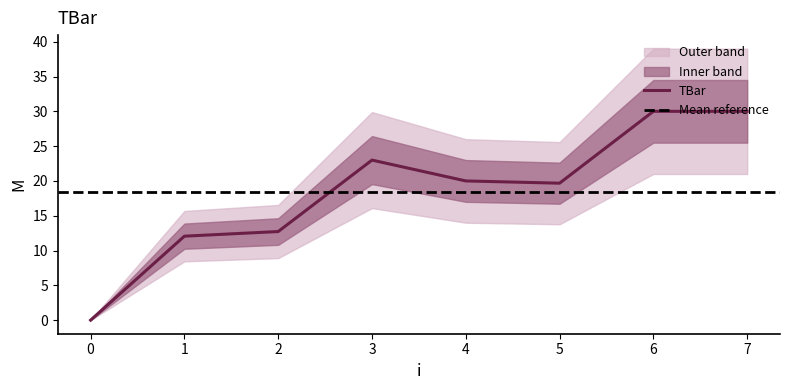

What is the difference between the maximum and minimum values?

30.0